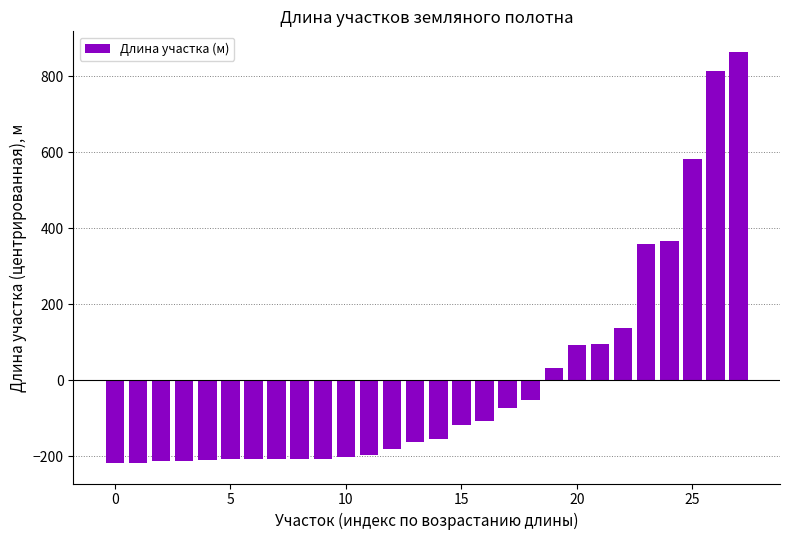

What is the greatest value displayed?

864